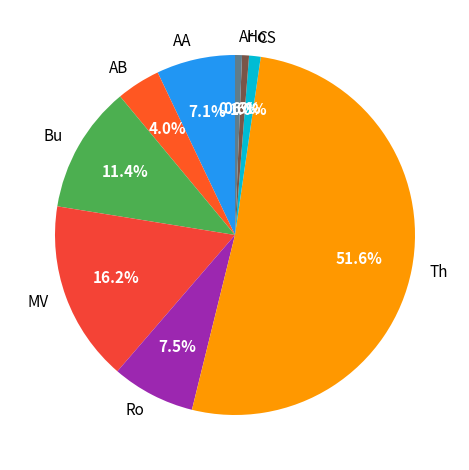

Does Th account for over 50% of the chart?

Yes